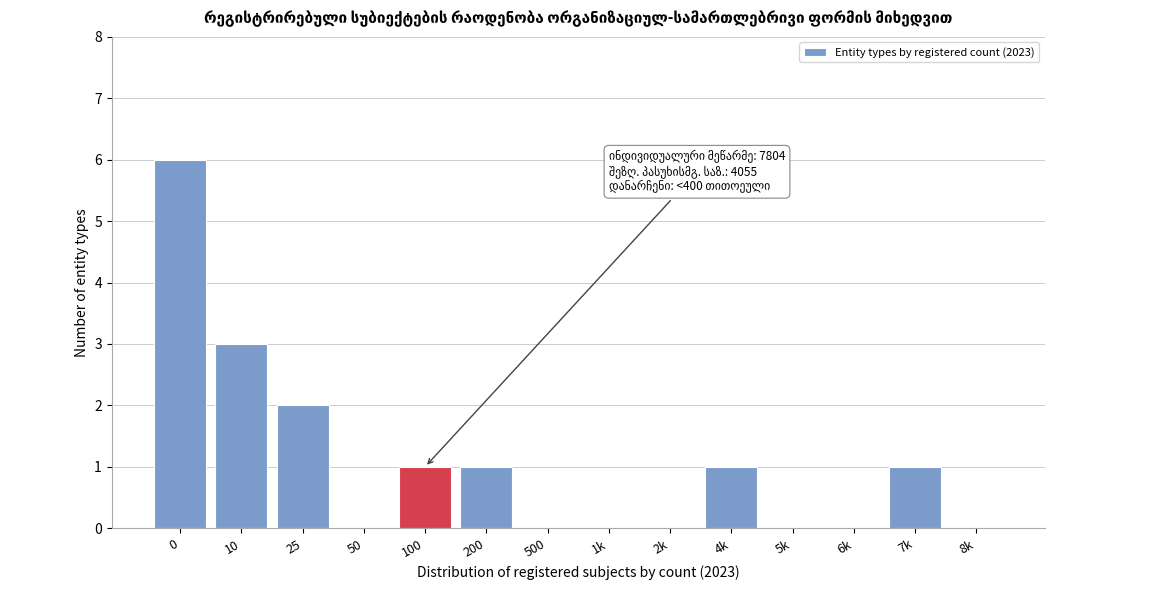

Reading right to left, what are all the values shown in this chart?

8k=0	7k=1	6k=0	5k=0	4k=1	2k=0	1k=0	500=0	200=1	100=1	50=0	25=2	10=3	0=6